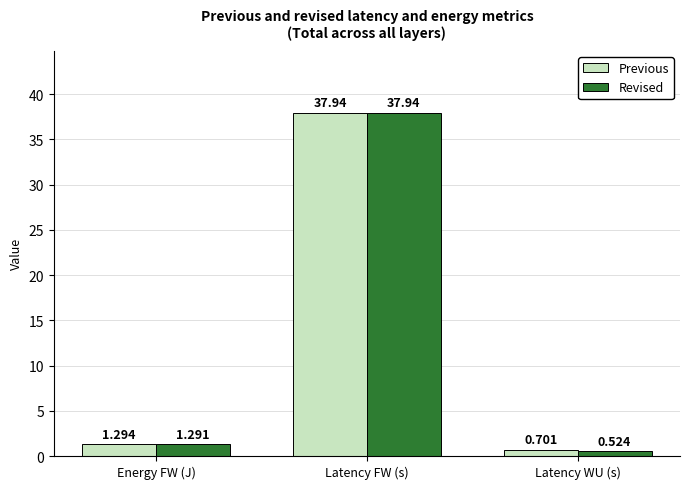

Is it true that Previous equals 37.9 at Latency FW (s)?

True